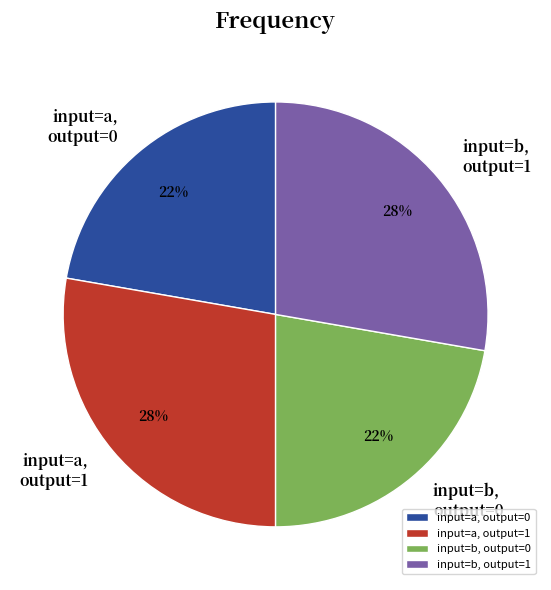

Is input=b, output=0 the majority of the pie?

No